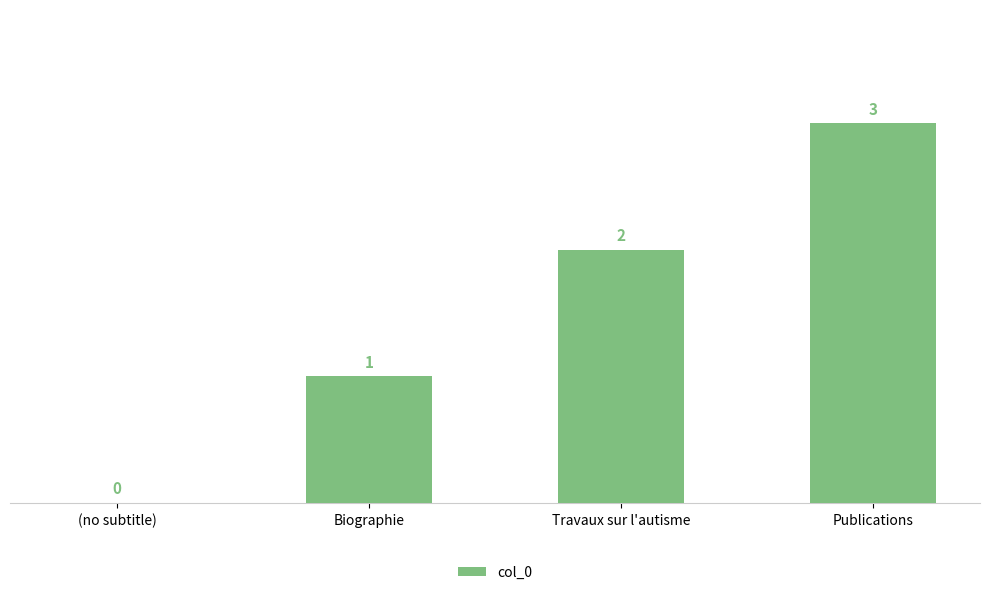

What is the approximate value at Publications?

3